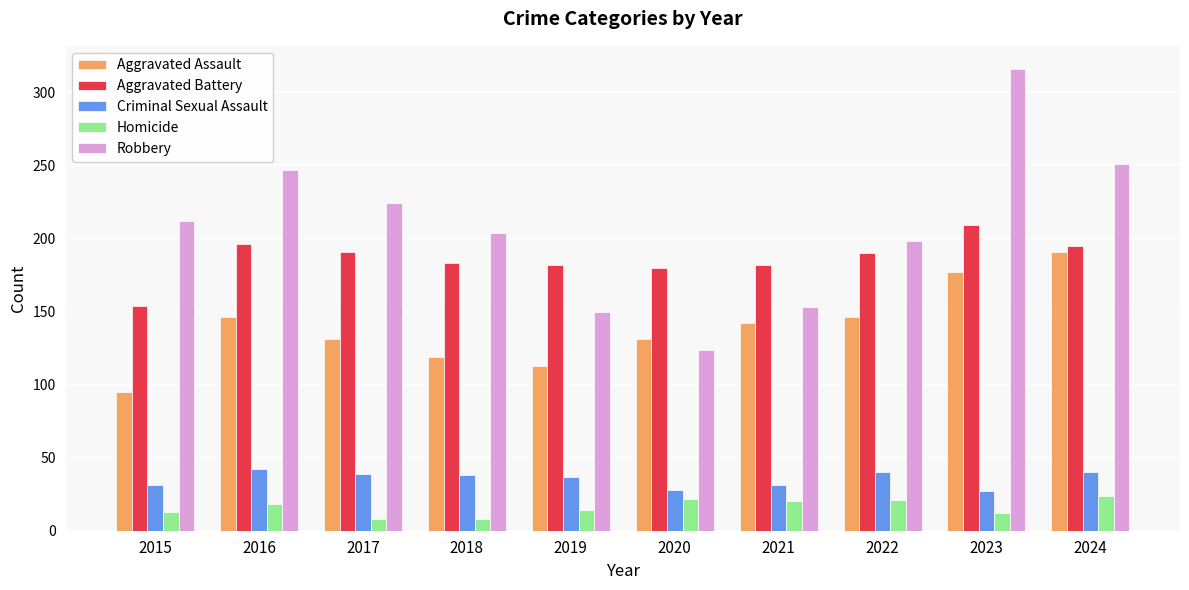

What is the average value of the Aggravated Battery series?

186